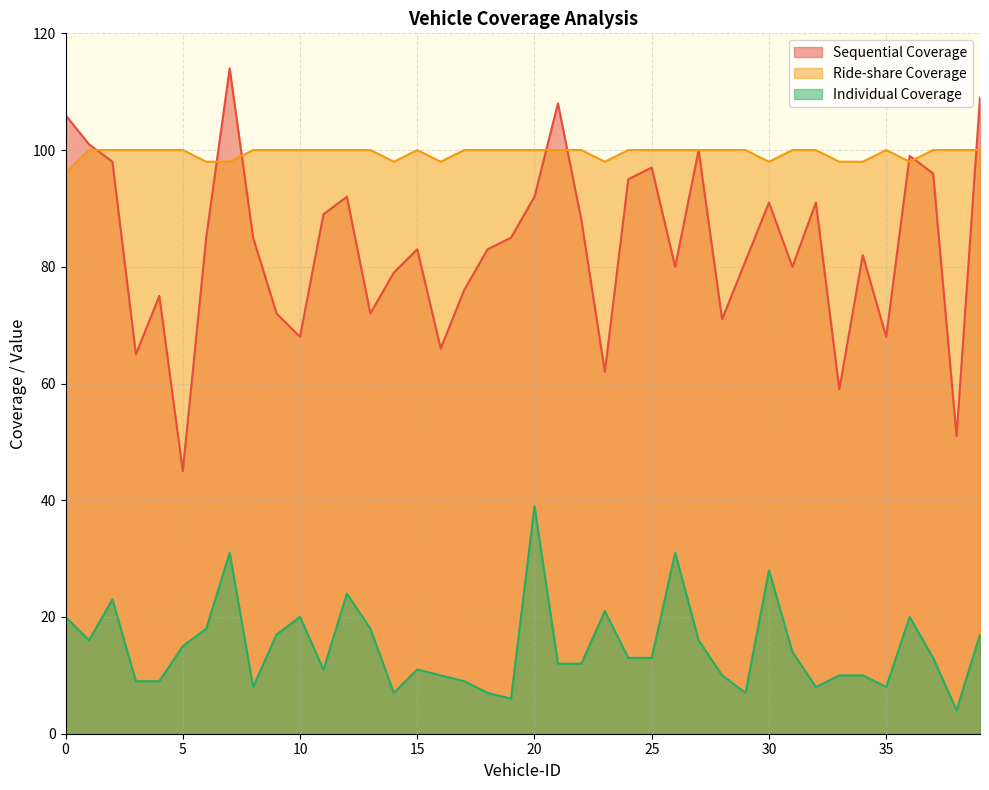

True or false: Ride-share Coverage and Individual Coverage intersect in this chart.

False